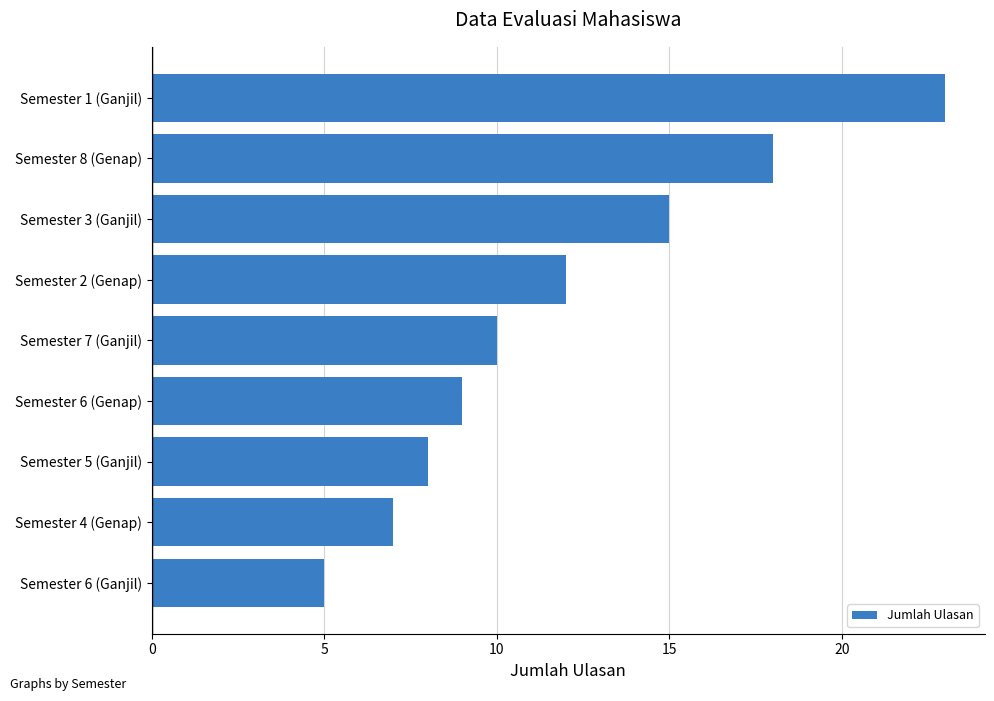

What is the value of the 2nd bar from the top?

18